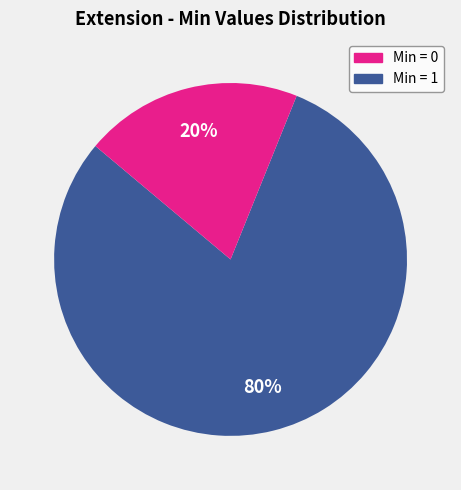

To the nearest percent, what is the difference between the largest and smallest slice percentages?

60%